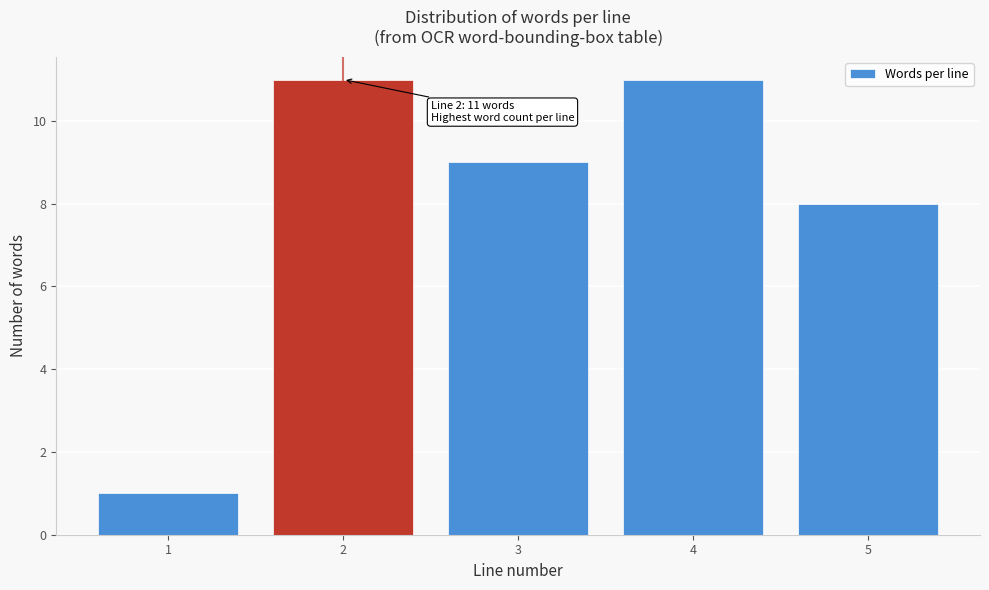

Reading left to right, extract all data points from this chart.

1=1	2=11	3=9	4=11	5=8